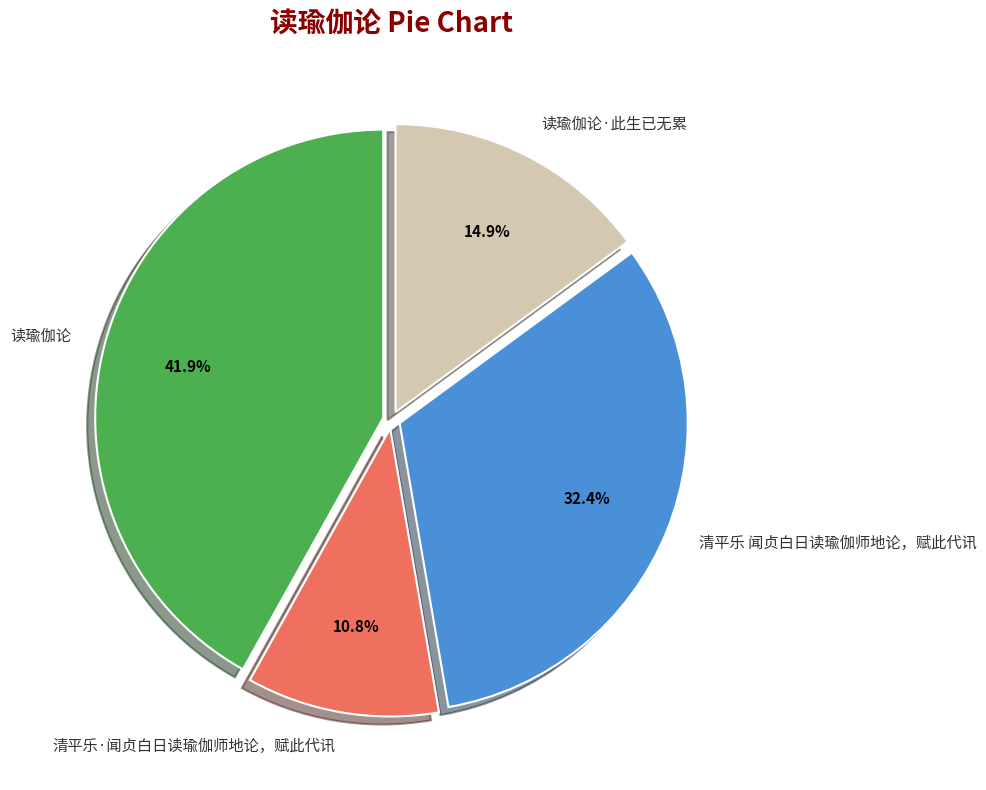

What percentage is the 清平乐·闻贞白日读瑜伽师地论，赋此代讯 slice, to the nearest percent?

11%